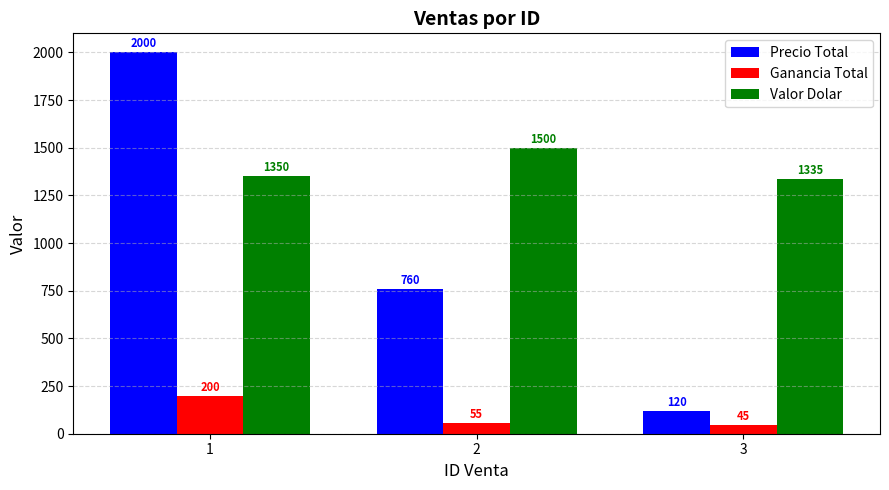

At which label does Ganancia Total first exceed 55?

1